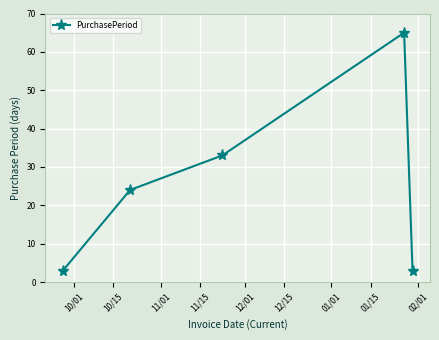

Count the values in the range 3 to 33.

4